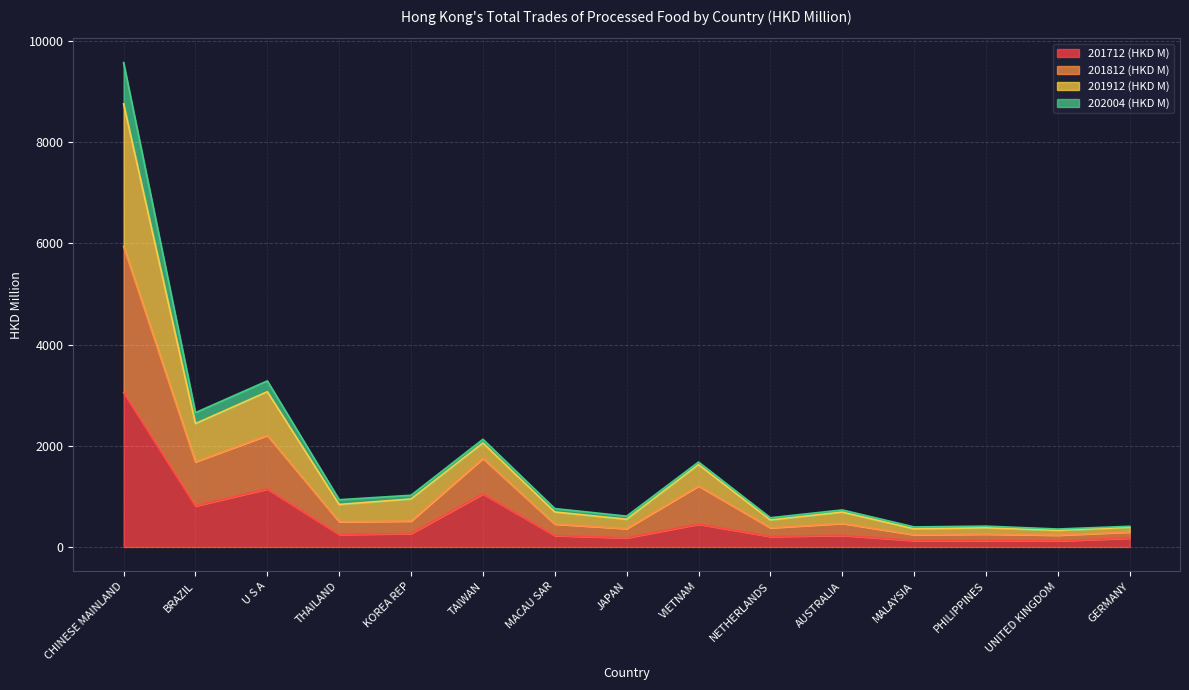

Does the chart display data point markers on the line(s)?

No